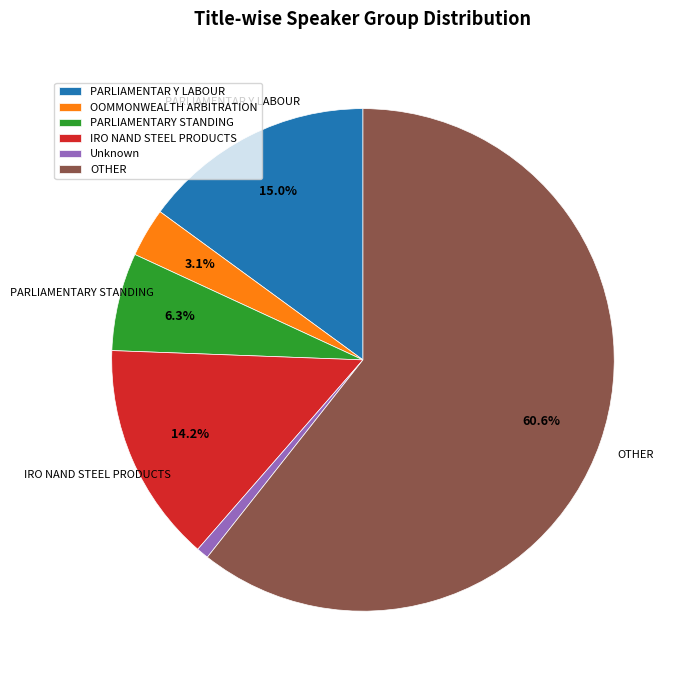

How many slices are in this pie chart?

6